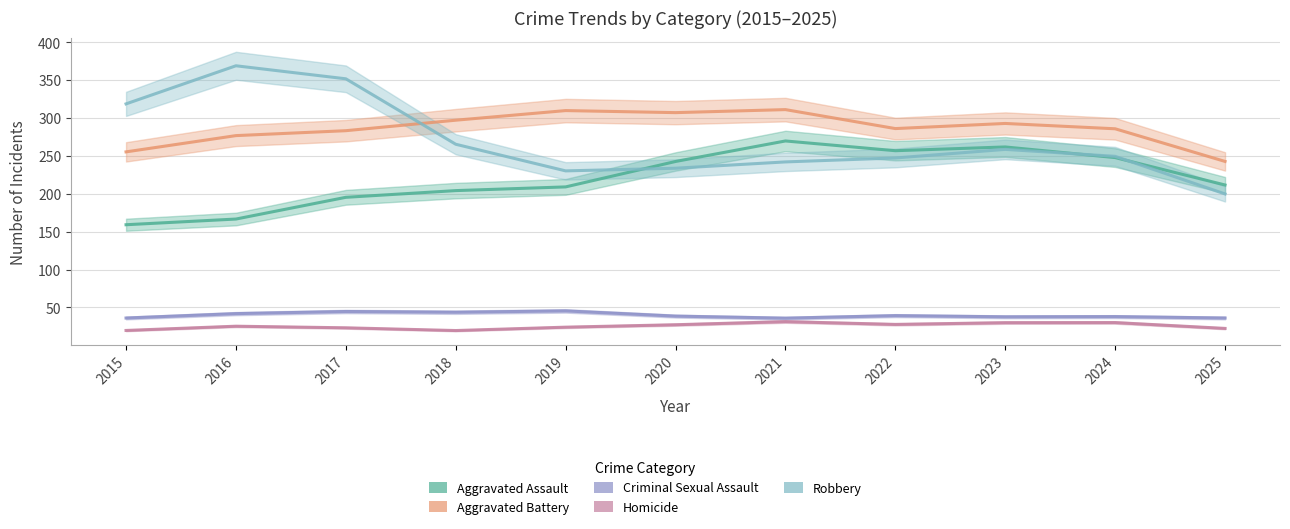

In Criminal Sexual Assault, how many points are lower than both neighbors (excluding endpoints)?

3